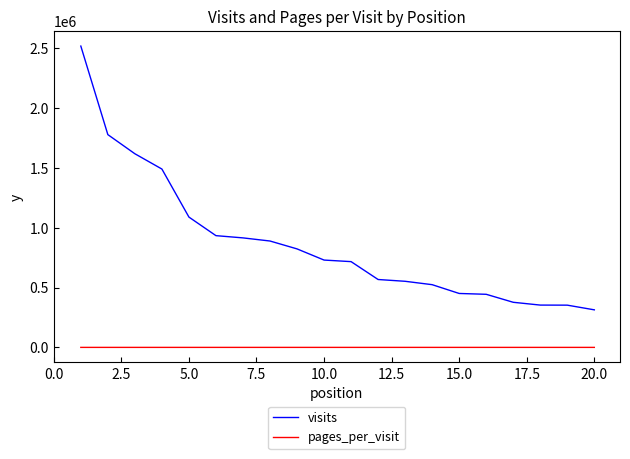

What is the greatest value displayed?

2518011.0